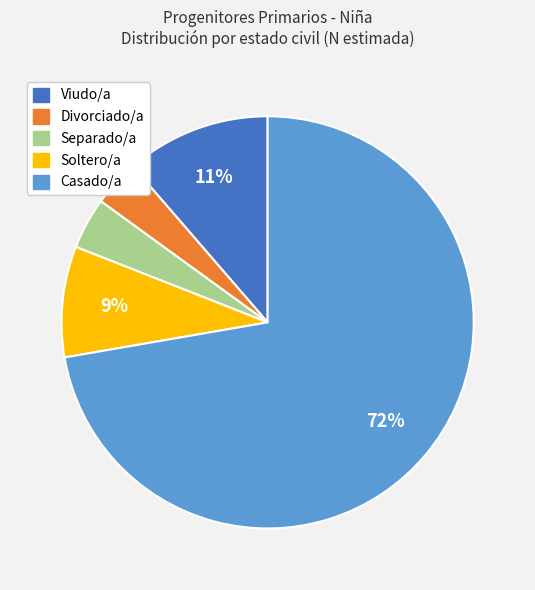

To the nearest percent, what portion does Soltero/a represent?

9%